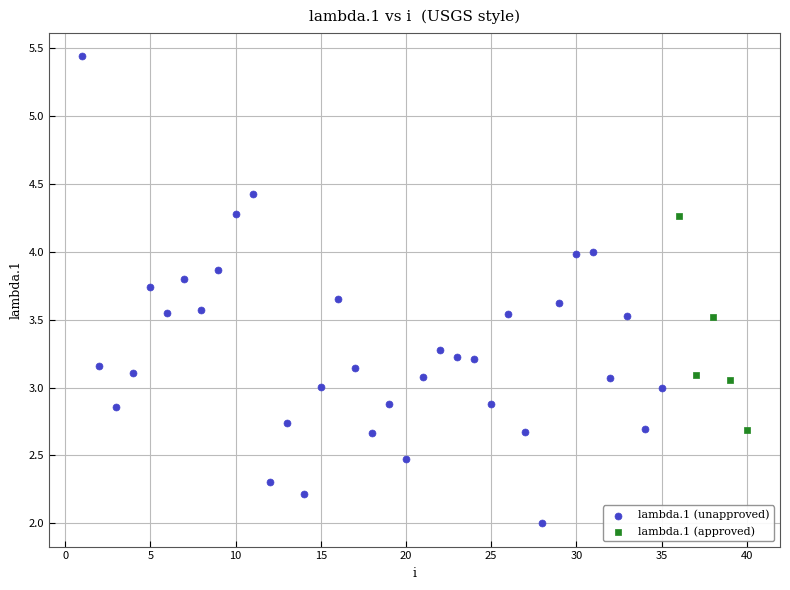

Which series contains the highest Y value?

lambda.1 (unapproved)